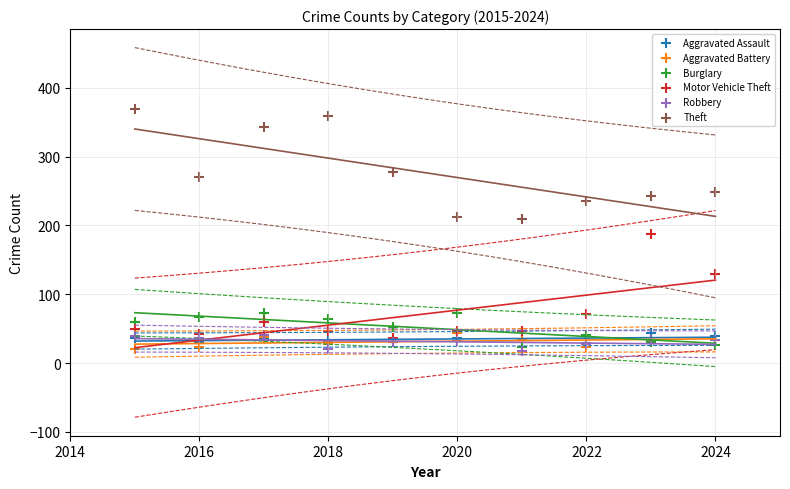

Which series has the widest spread of Y values?

Theft